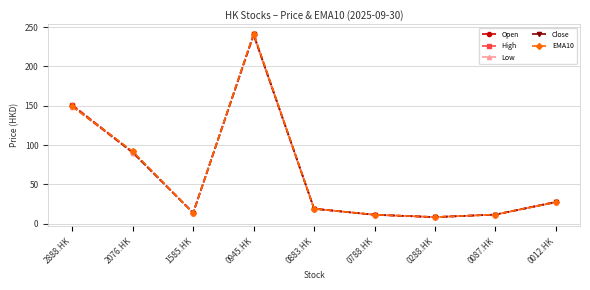

How many values in the High series are below 19?

4